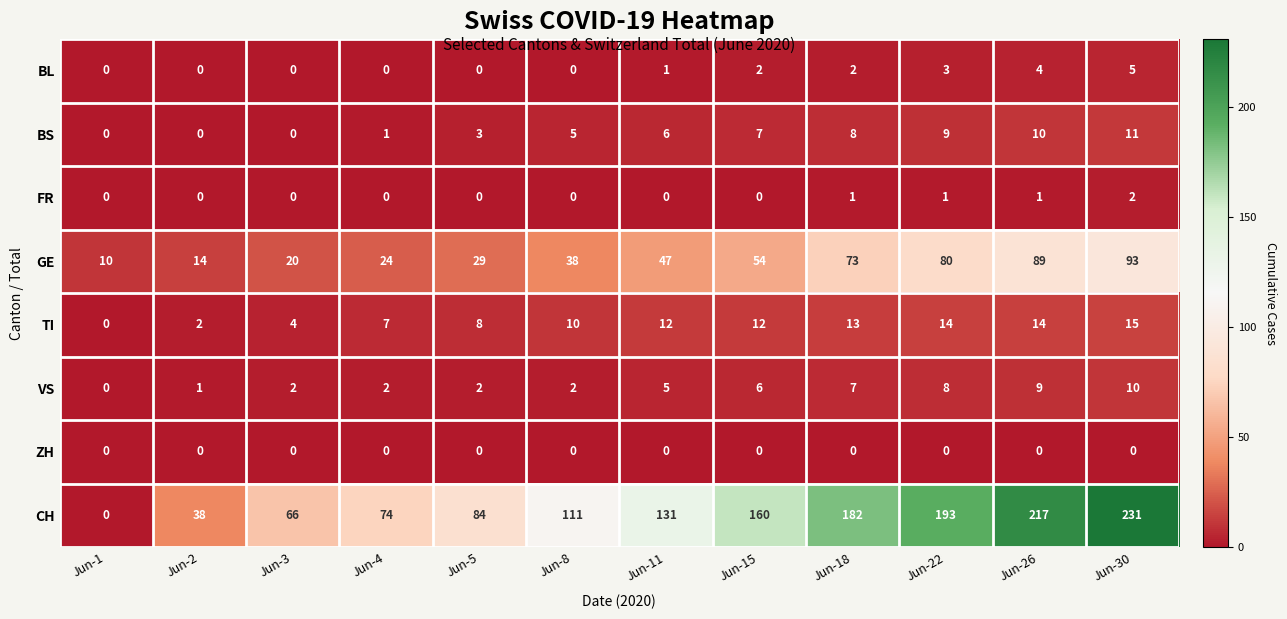

At which category does the chart reach its peak across all series?

Jun-30